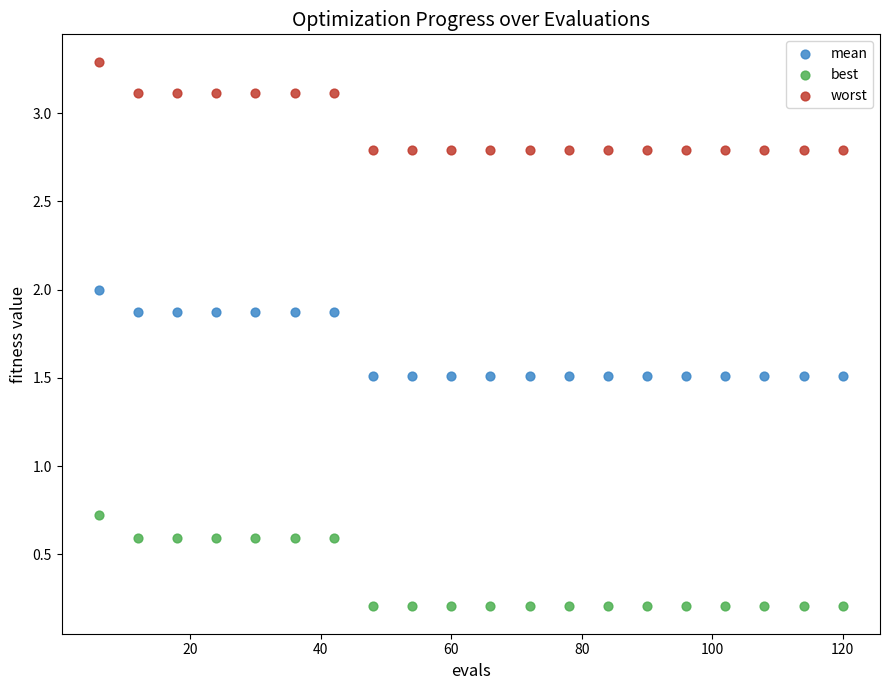

Which series has the widest spread of Y values?

best